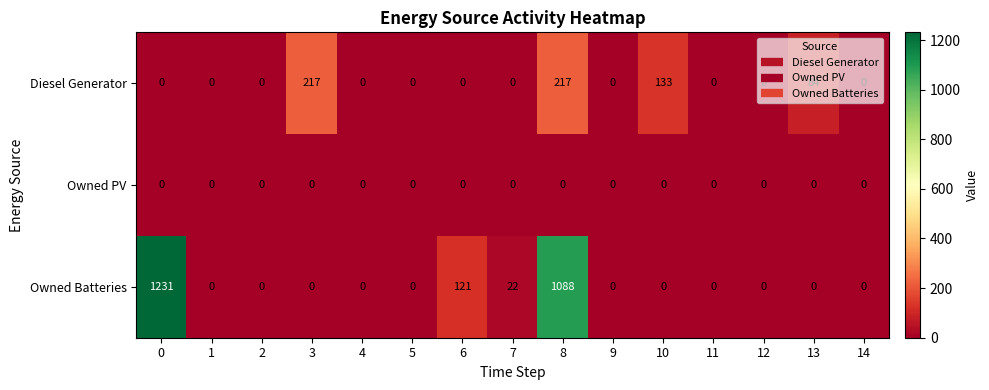

List the series in order of their peak value, lowest first.

Owned PV, Diesel Generator, Owned Batteries